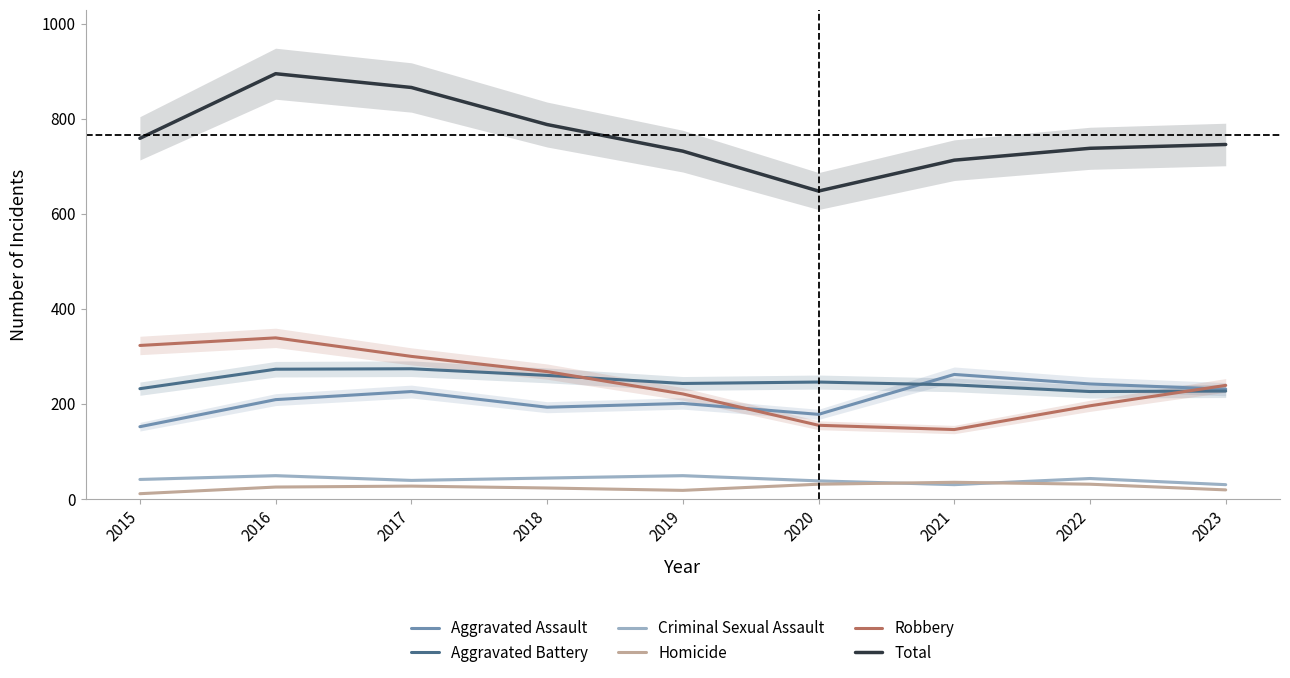

What is the difference between the highest and lowest values at 2015?

748